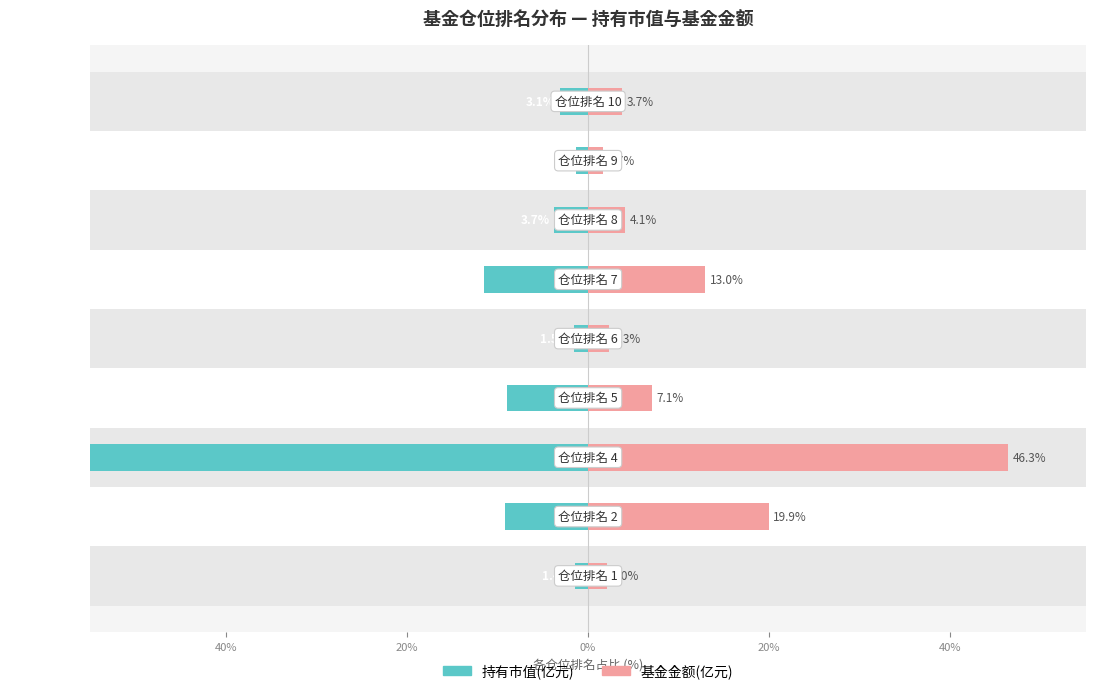

Is it true that 持有市值(亿元) equals -7.3 at 40%?

False